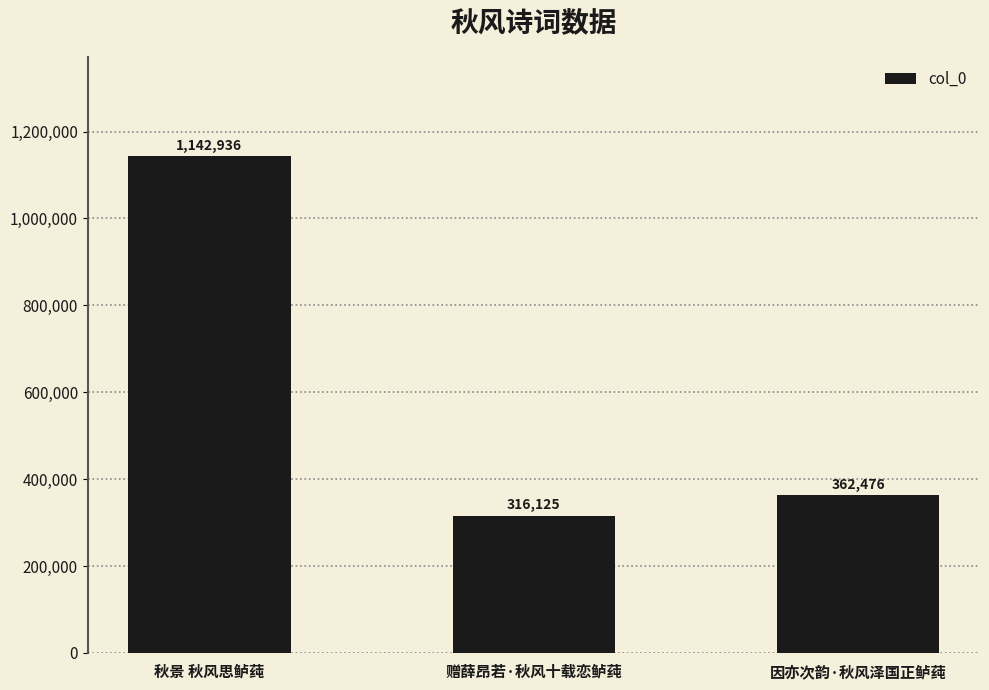

Is it true that the value at 秋景 秋风思鲈莼 is 1142936?

True